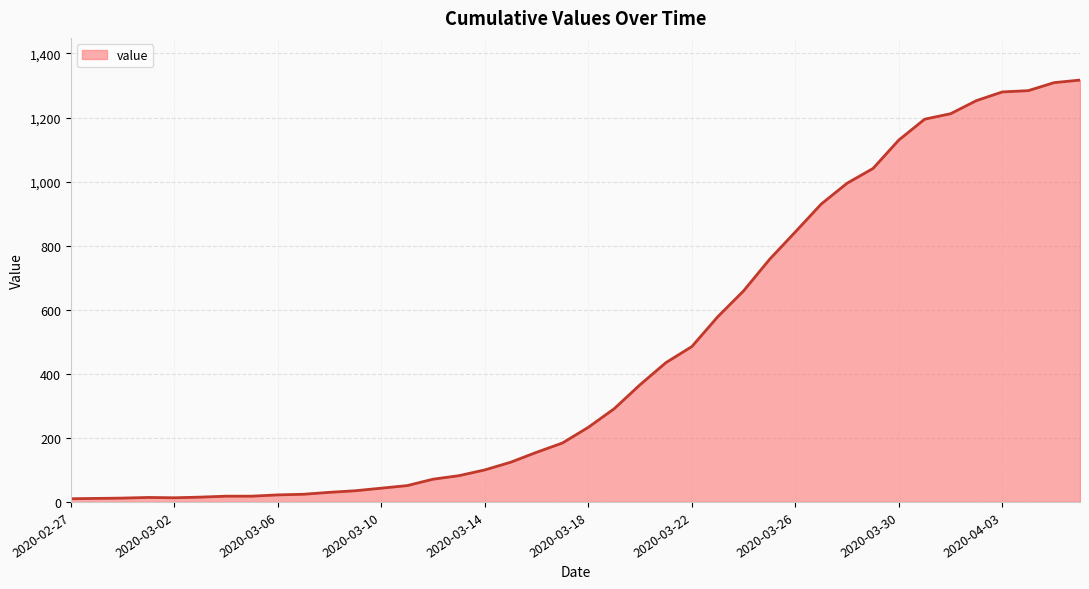

Does the chart have visible grid lines?

Yes